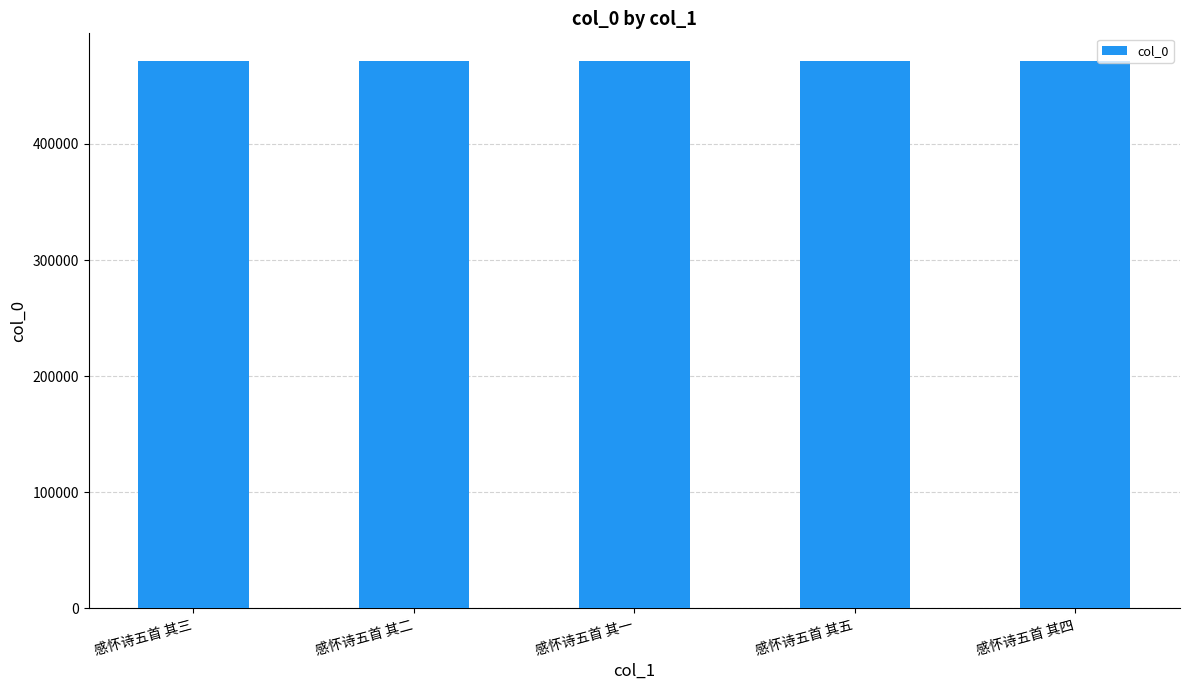

Approximately how many times larger is the value at 感怀诗五首 其四 compared to 感怀诗五首 其五?

1.0